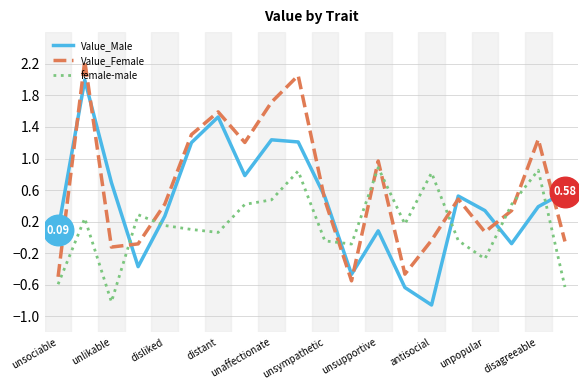

True or false: Value_Female and female-male cross at least once.

True